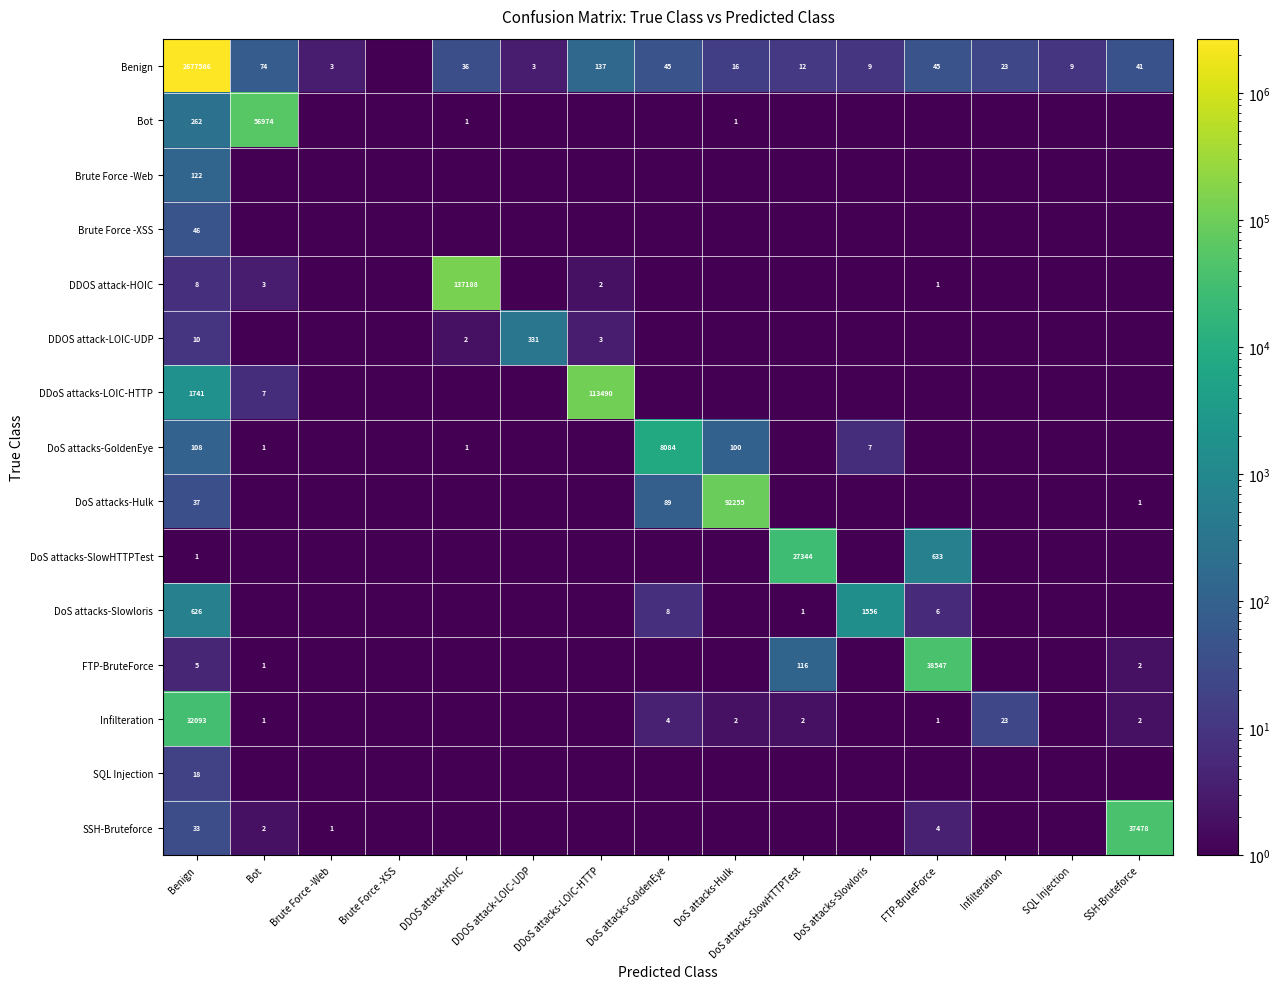

What is the spread (max minus min) of values at DoS attacks-Hulk?

92254.5